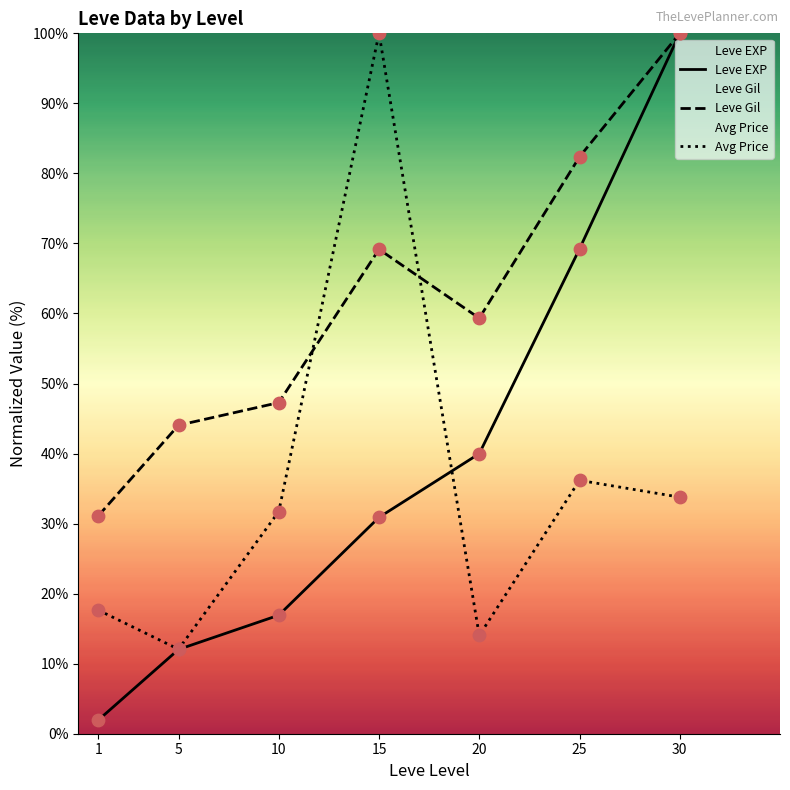

Is the value of Avg Price at 25 greater than the value of Leve EXP at 25?

No